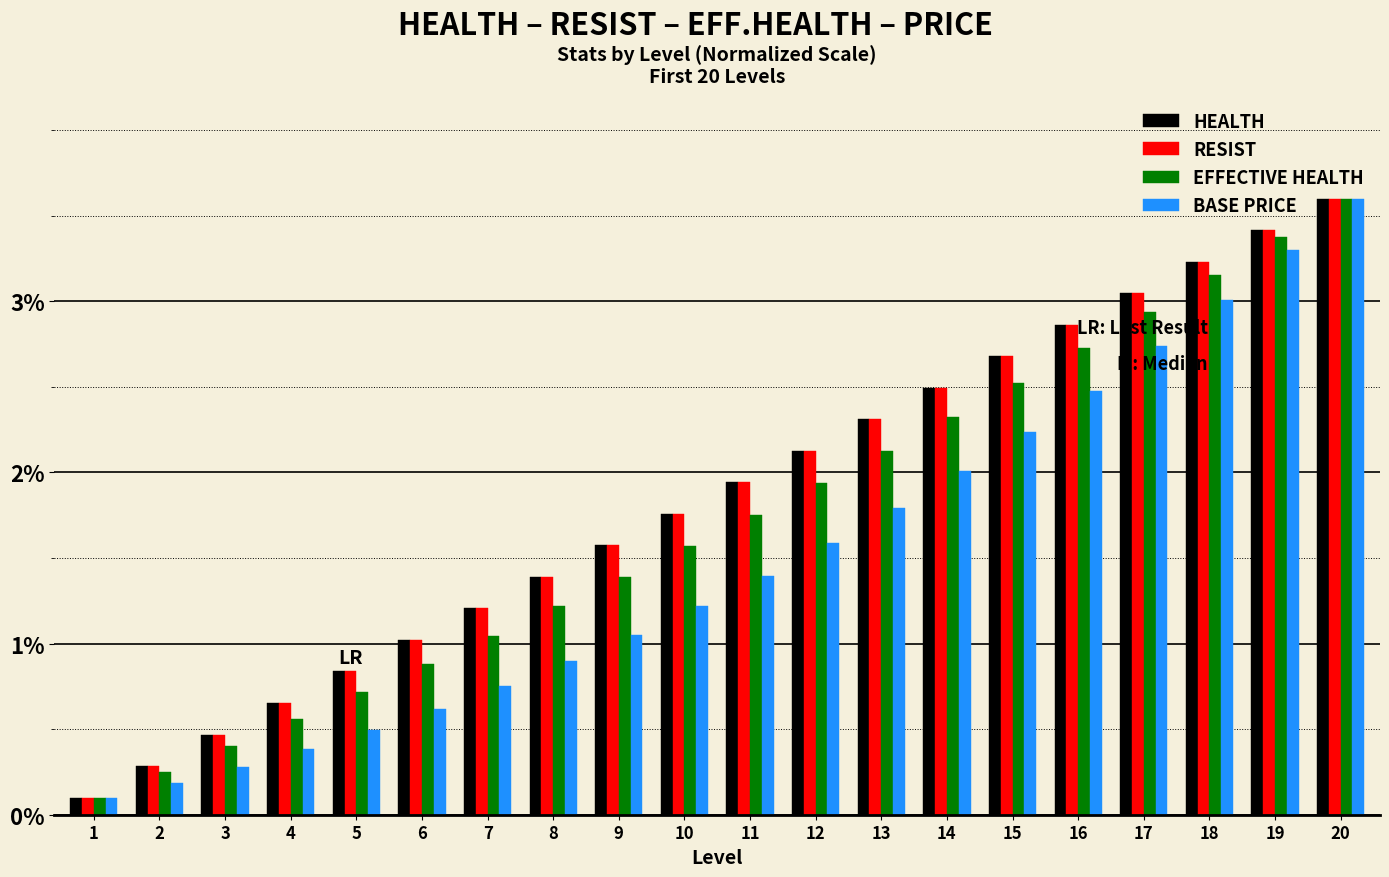

What is the spread (max minus min) of values at 10?

0.5